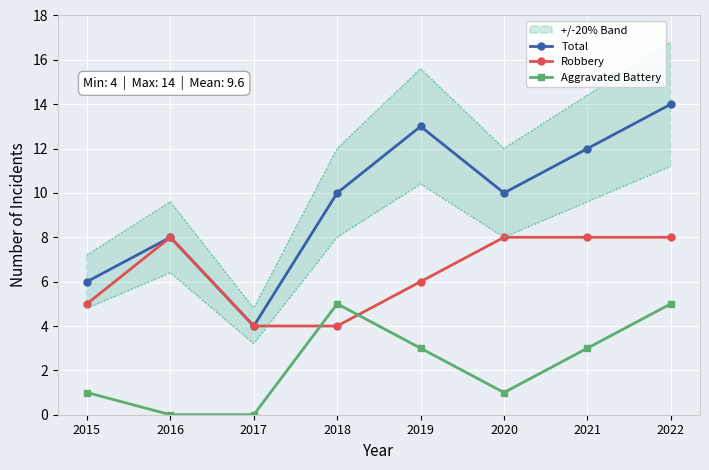

How many series are shown in this chart?

3